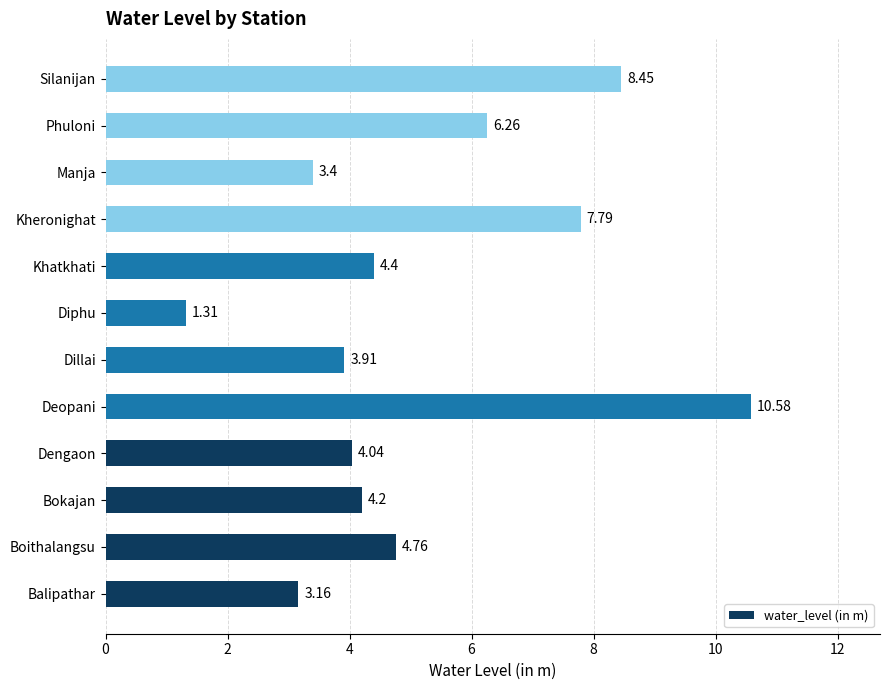

Between Bokajan and Phuloni, which is larger?

Phuloni